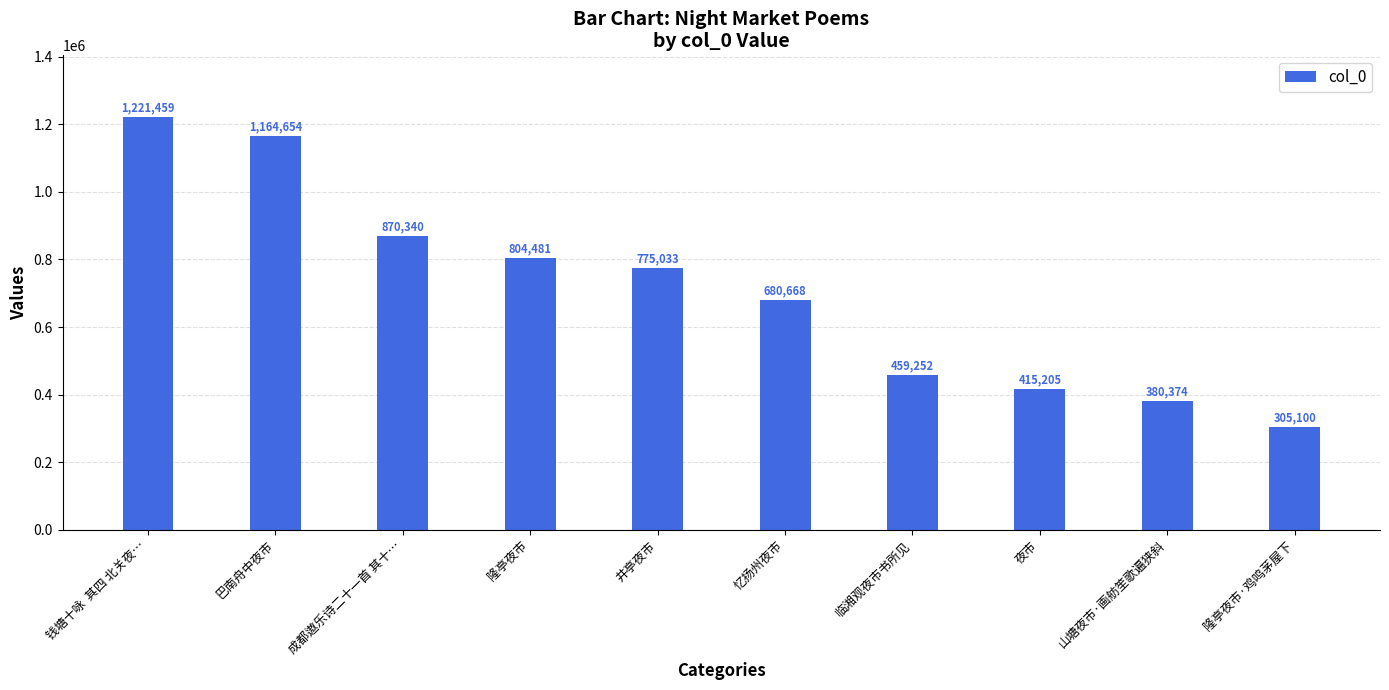

Where is the data nearest to the value 763279?

井亭夜市